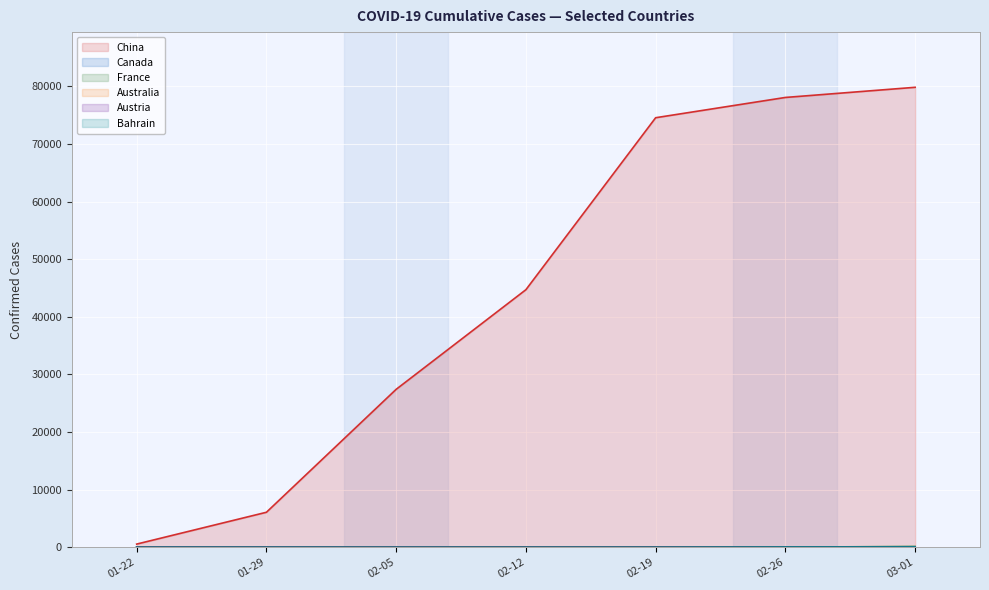

At 02-12, list the series in order from largest to smallest.

China, Australia, France, Canada, Austria, Bahrain